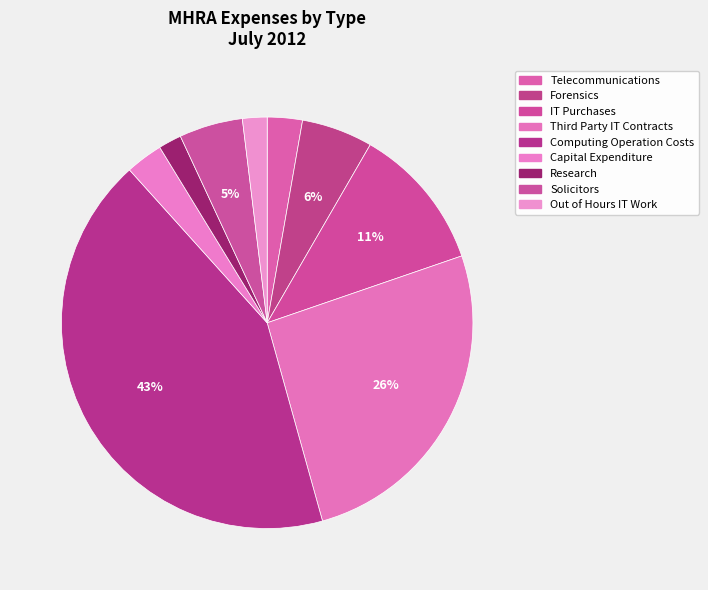

How many segments does this pie chart have?

9